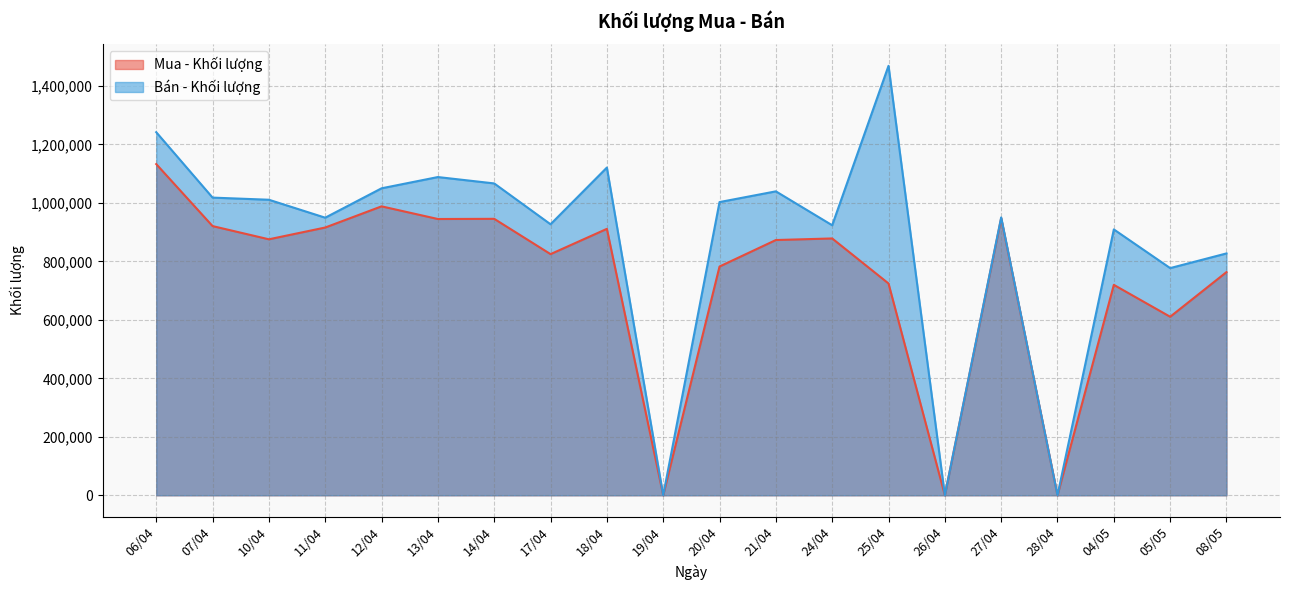

Does the chart display data point markers on the line(s)?

No